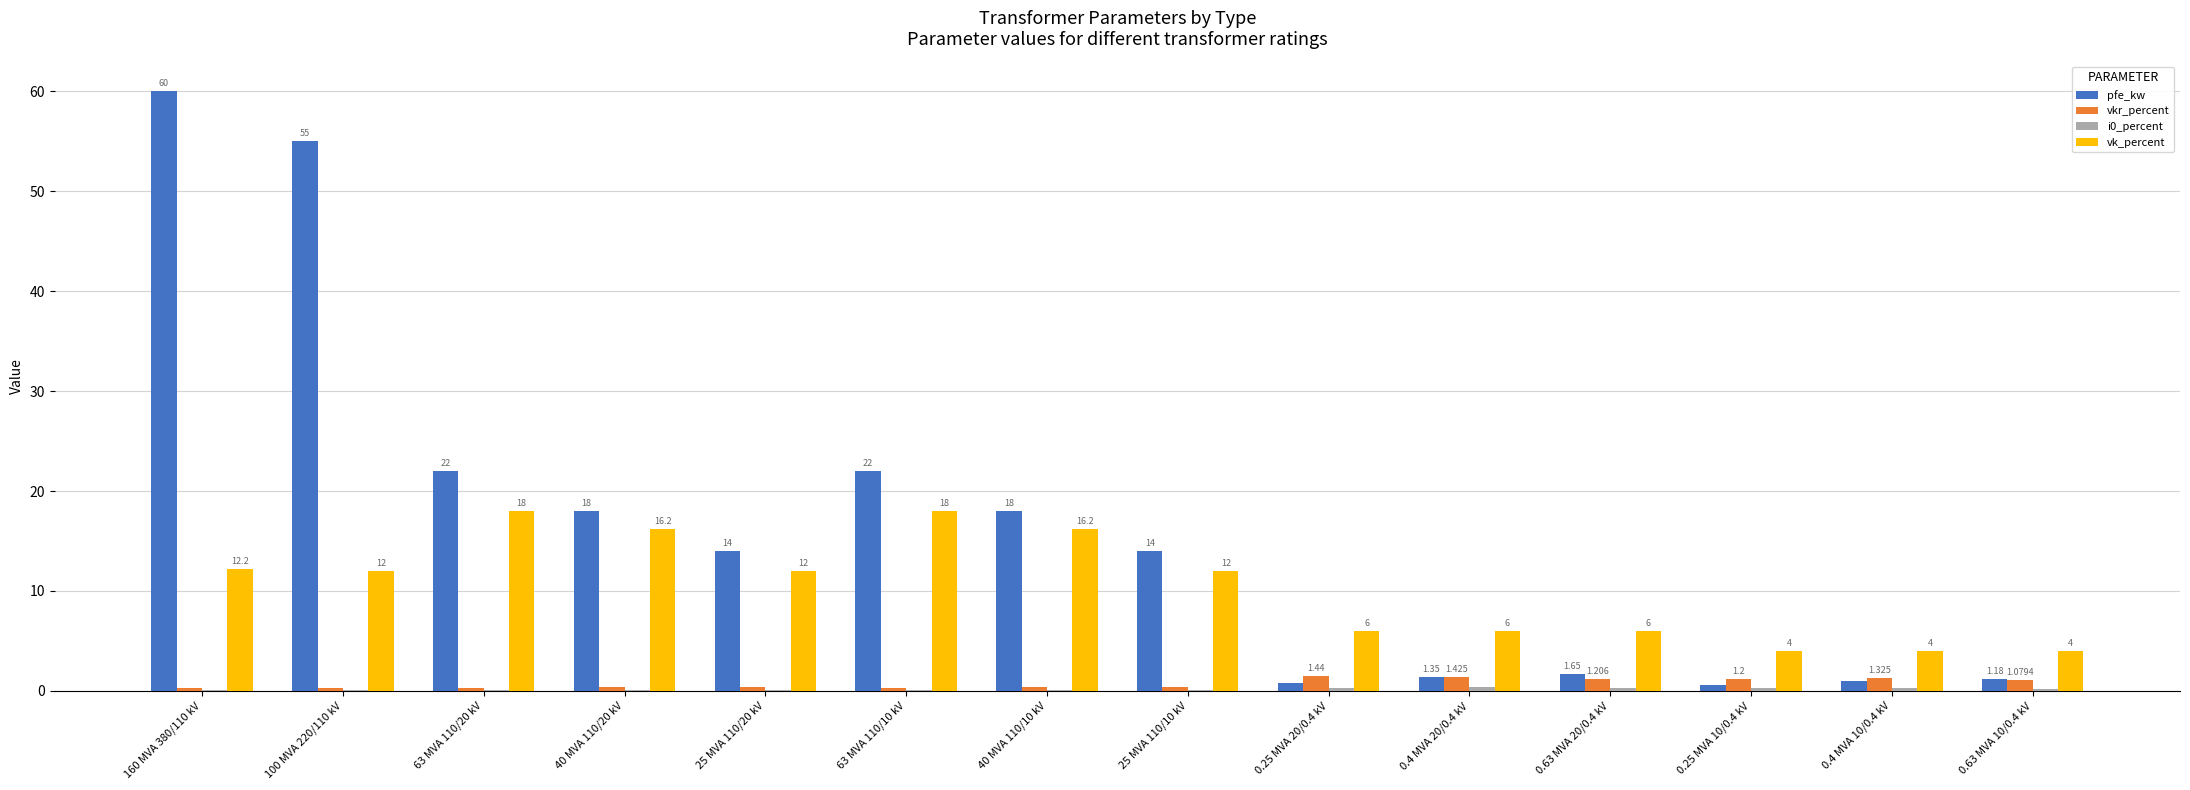

Which series has the largest total across all categories?

pfe_kw